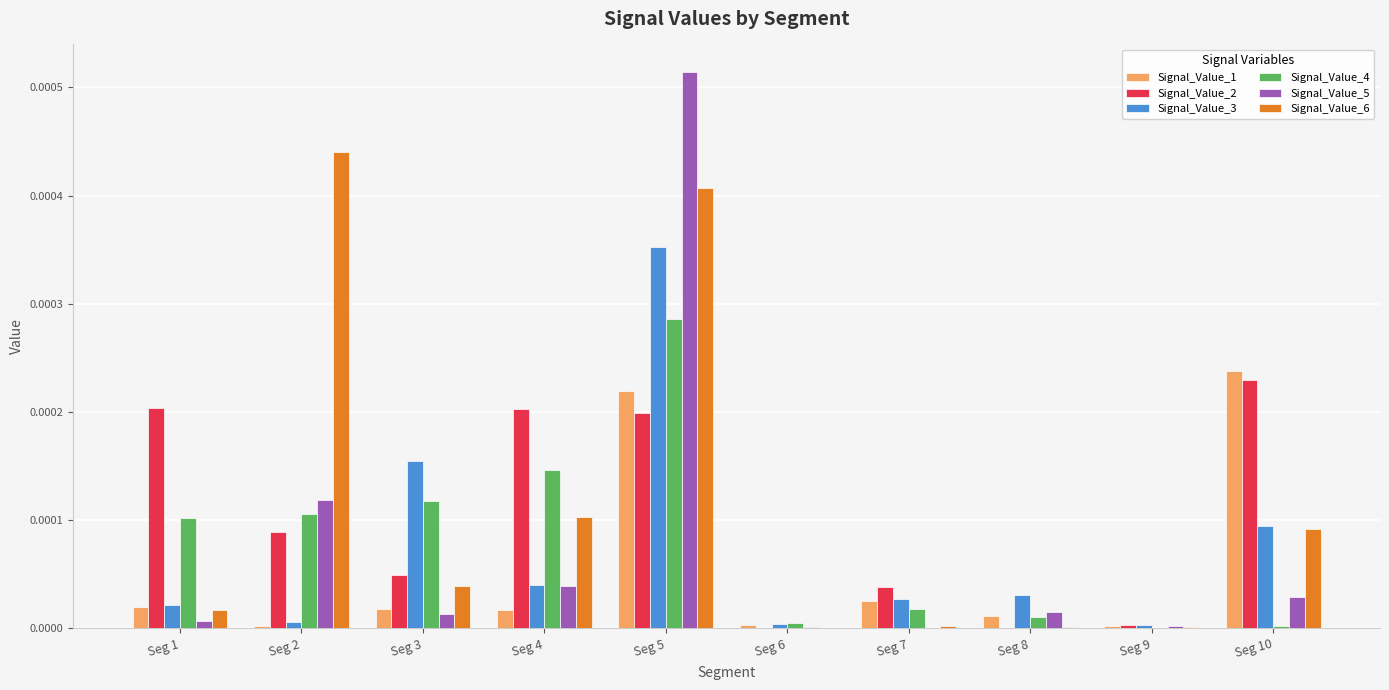

At which category does the chart reach its peak across all series?

Seg 5